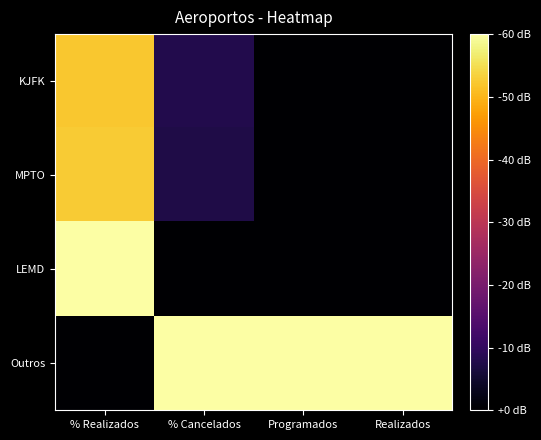

Which series has the largest total across all categories?

Outros